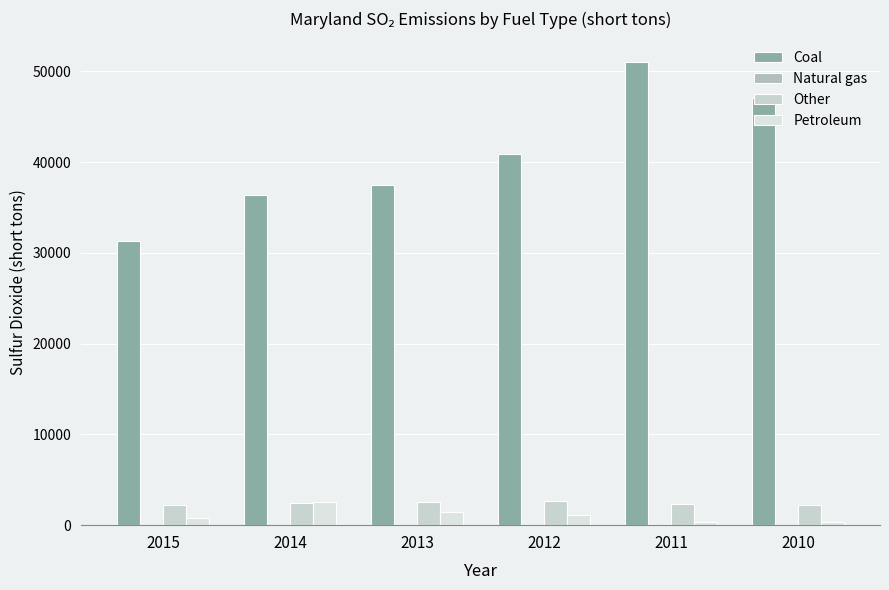

Reading left to right, extract all data points from this chart.

Coal: 2015=31364	2014=36332	2013=37512	2012=40857	2011=51044	2010=47096
Natural gas: 2015=12	2014=11	2013=12	2012=40	2011=17	2010=5
Other: 2015=2206	2014=2441	2013=2520	2012=2644	2011=2312	2010=2215
Petroleum: 2015=784	2014=2585	2013=1495	2012=1126	2011=377	2010=390